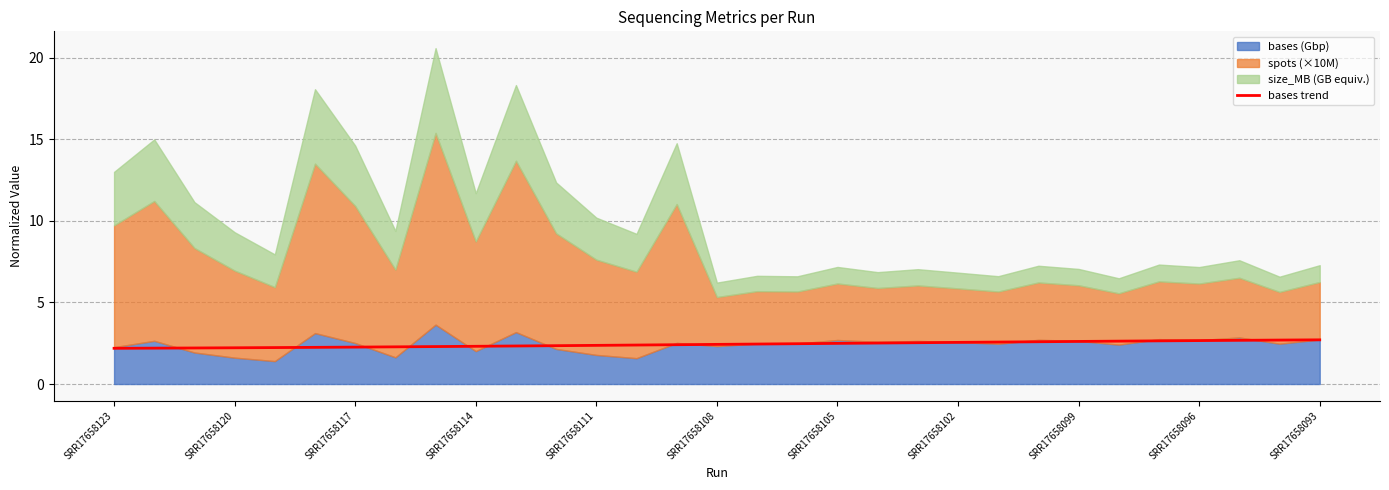

The value of bases trend at SRR17658111 is 3.6. True or false?

False